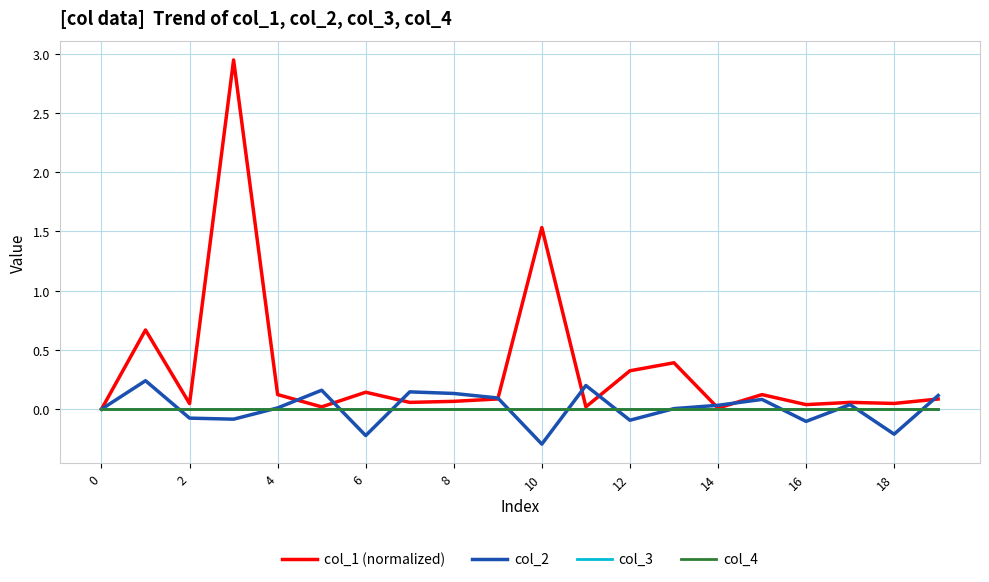

Which series has the widest spread of values?

col_1 (normalized)